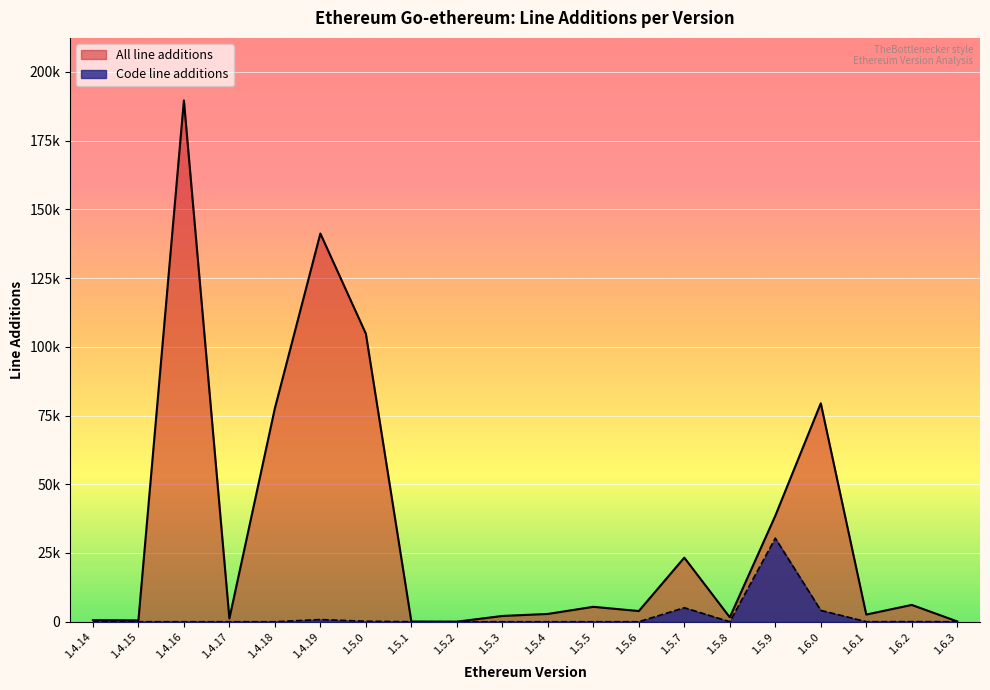

Reading left to right, what are all the values shown in this chart?

All line additions: 592	469	189577	1158	77644	141177	104754	61	21	2098	2834	5426	3886	23301	1603	38514	79434	2609	6115	114
Code line additions: 0	2	0	0	0	791	175	2	0	0	0	0	2	5090	0	30374	4127	14	33	0